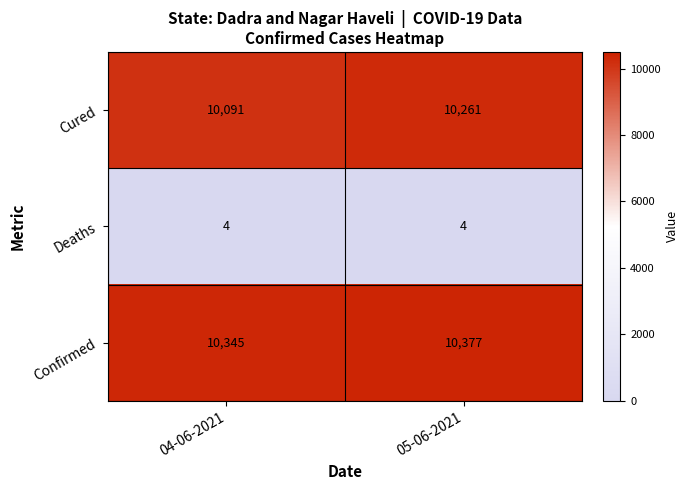

Rank the series at 05-06-2021 from highest to lowest value.

Confirmed, Cured, Deaths